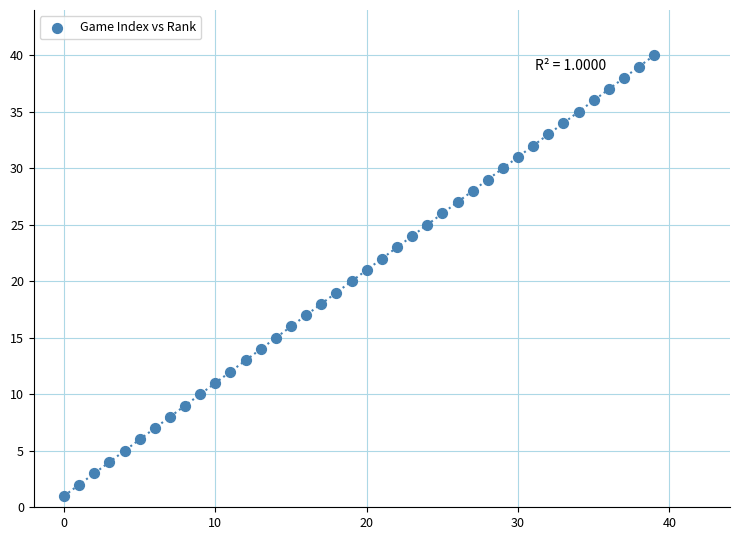

What is the range of Y values (max minus min)?

39